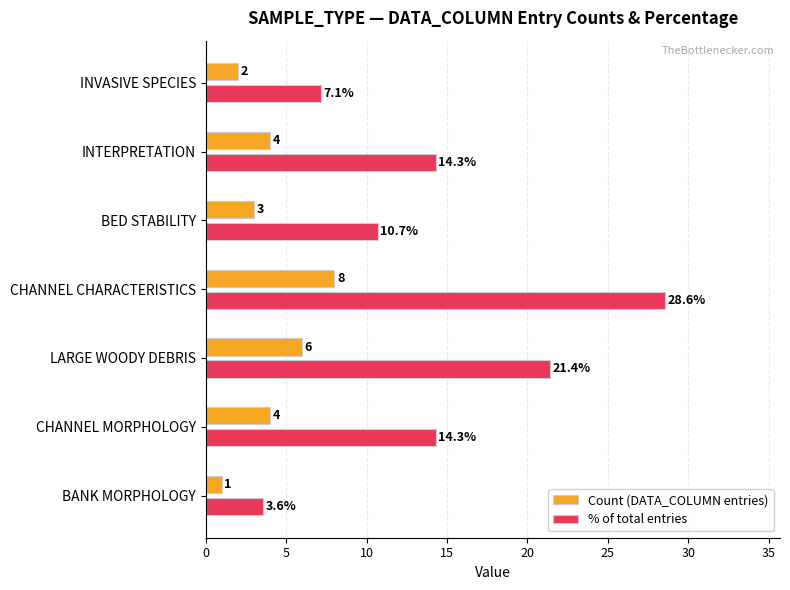

What is the difference between the second highest and minimum values in the % of total entries series?

17.9